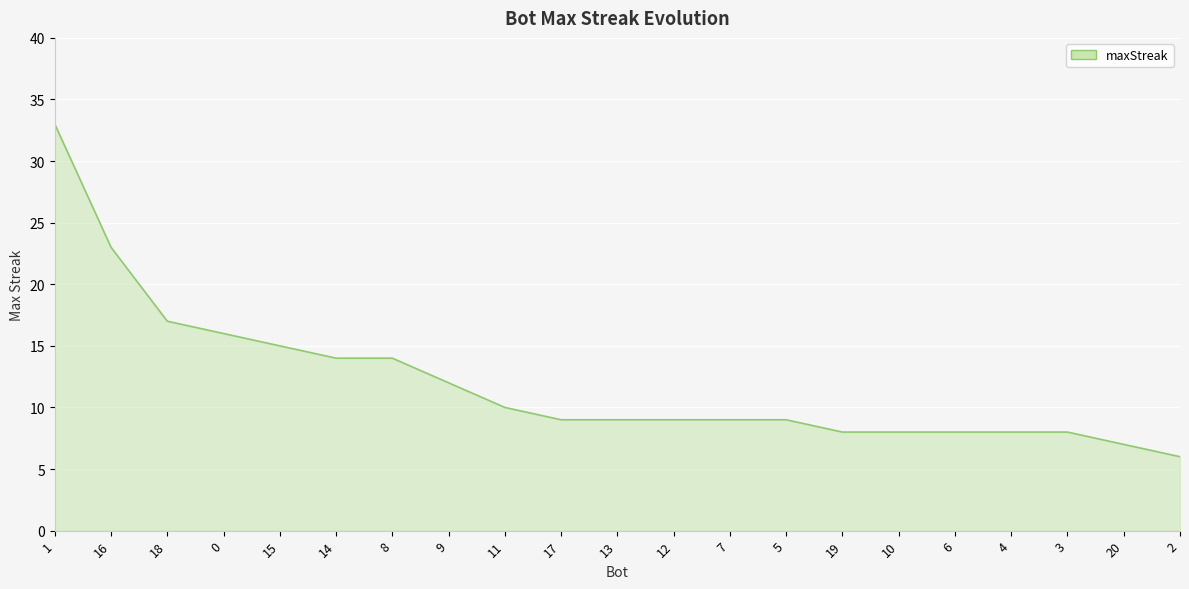

Reading right to left, extract all data points from this chart.

2=6	20=7	3=8	4=8	6=8	10=8	19=8	5=9	7=9	12=9	13=9	17=9	11=10	9=12	8=14	14=14	15=15	0=16	18=17	16=23	1=33